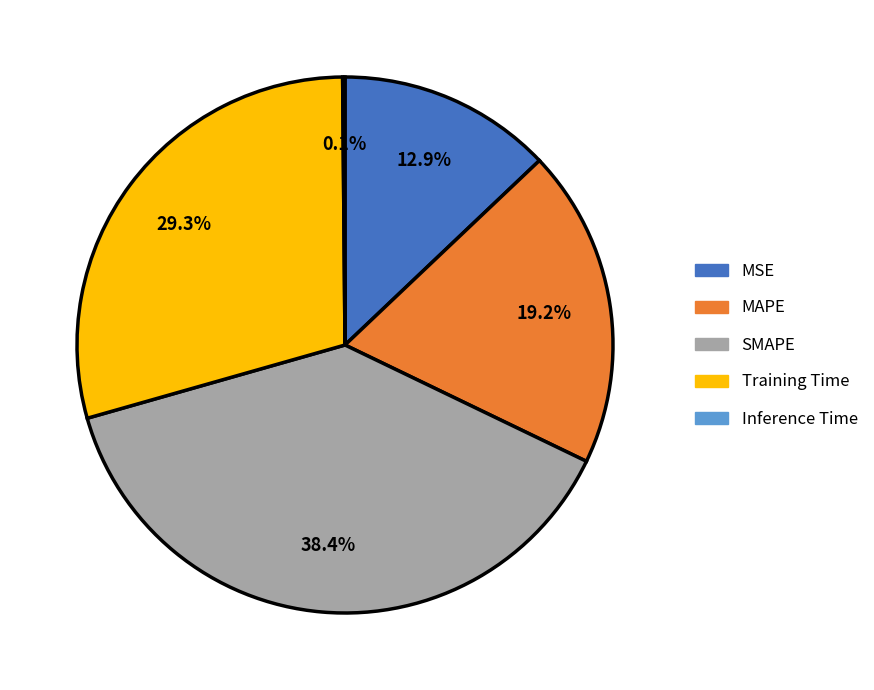

What is the ratio of the value at MSE to the value at SMAPE?

0.3